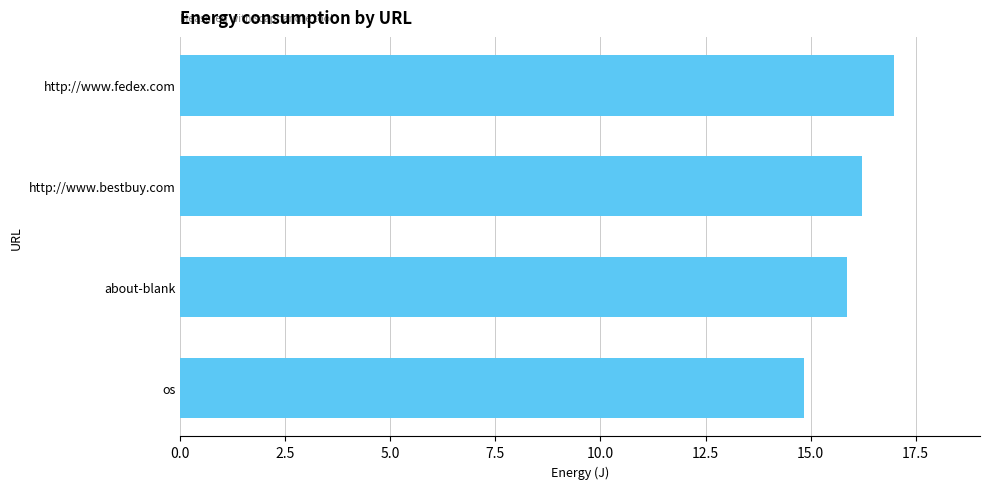

List the labels in order of value, smallest first.

os, about-blank, http://www.bestbuy.com, http://www.fedex.com